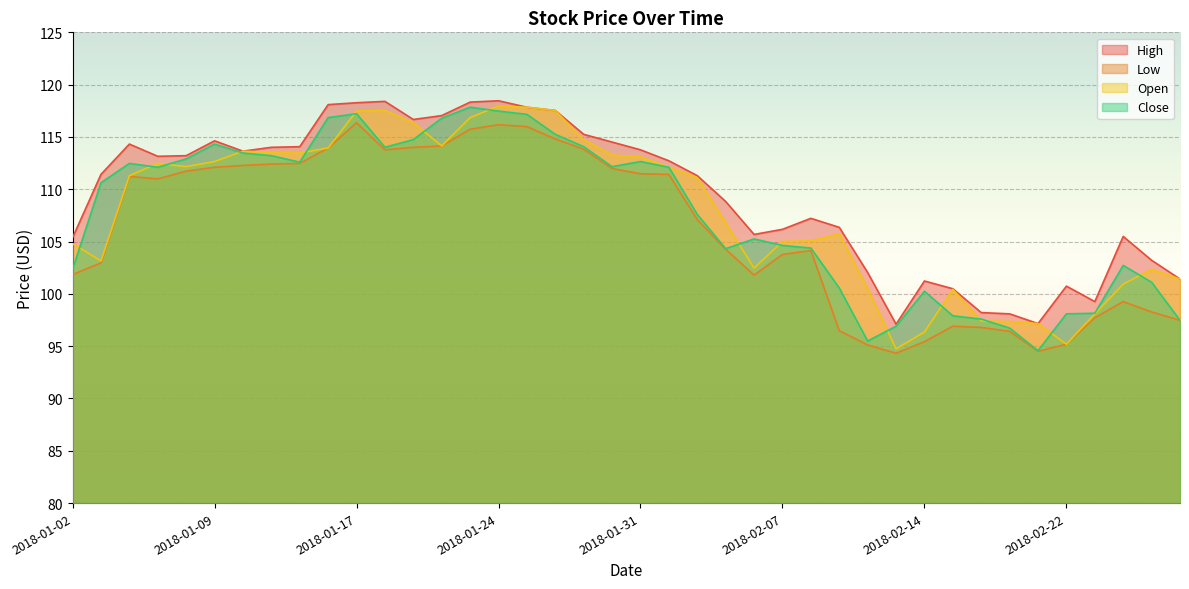

At how many categories does at least one series exceed 105?

29